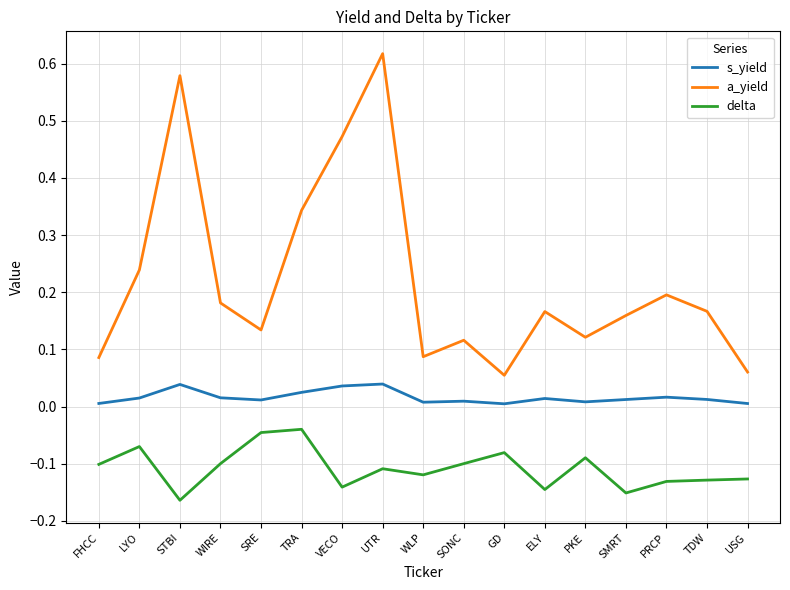

Which series changed the most between STBI and PKE?

a_yield